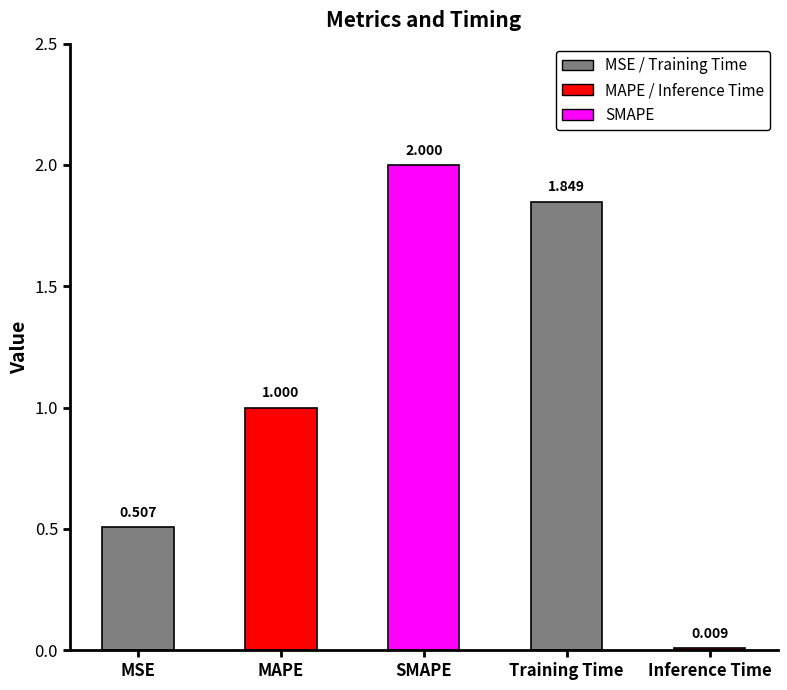

How many bars are there in total?

5